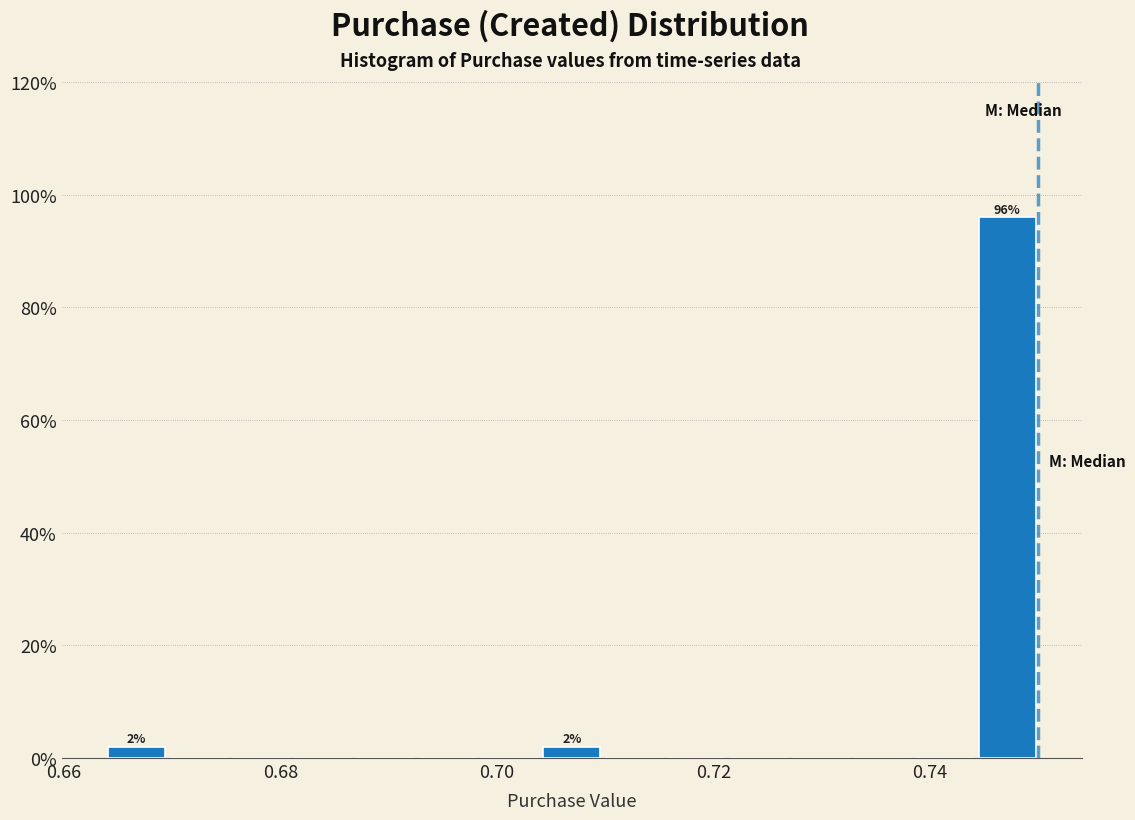

Around what value on the x-axis is the tallest bar? Give the approximate position of its centre, as read against the axis.

0.748